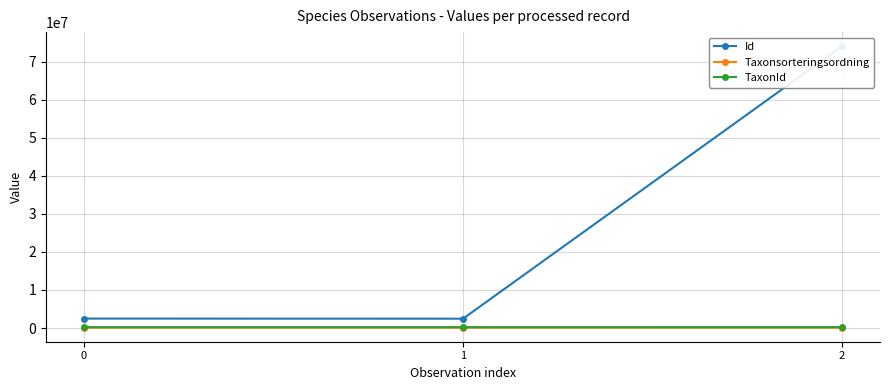

True or false: Taxonsorteringsordning has a value of 153123 at 0.

False